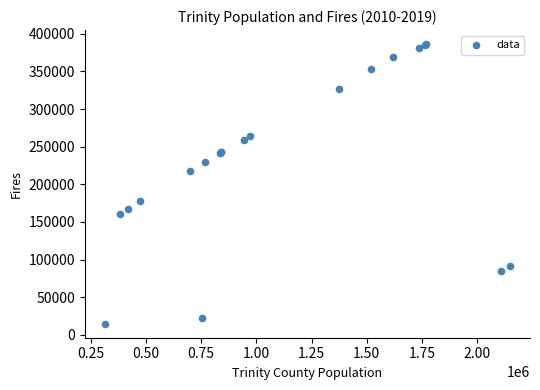

What Y value in the scatter plot is closest to 200543?

218163